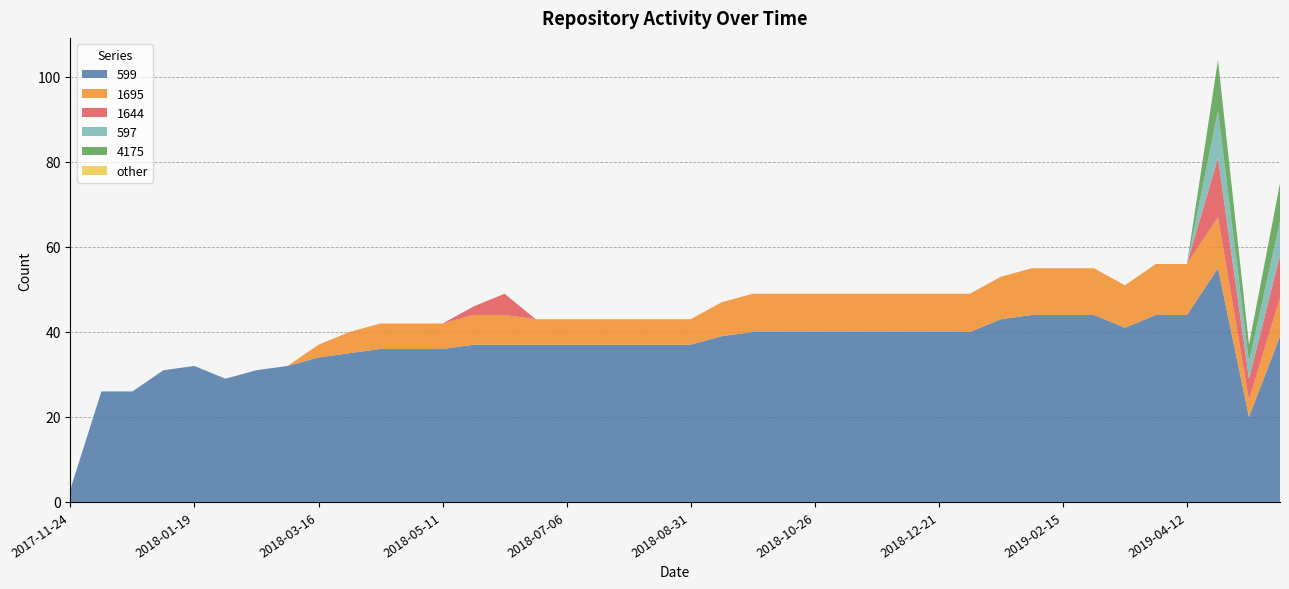

Reading right to left, what are all the values shown in this chart?

599: 2019-05-24=39	2019-05-10=20	2019-04-26=55	2019-04-12=44	2019-03-29=44	2019-03-15=41	2019-03-01=44	2019-02-15=44	2019-02-01=44	2019-01-18=43	2019-01-04=40	2018-12-21=40	2018-12-07=40	2018-11-23=40	2018-11-09=40	2018-10-26=40	2018-10-12=40	2018-09-28=40	2018-09-14=39	2018-08-31=37	2018-08-17=37	2018-08-03=37	2018-07-20=37	2018-07-06=37	2018-06-22=37	2018-06-08=37	2018-05-25=37	2018-05-11=36	2018-04-27=36	2018-04-13=36	2018-03-30=35	2018-03-16=34	2018-03-02=32	2018-02-16=31	2018-02-02=29	2018-01-19=32	2018-01-05=31	2017-12-22=26	2017-12-08=26	2017-11-24=3
1695: 2019-05-24=9	2019-05-10=4	2019-04-26=12	2019-04-12=12	2019-03-29=12	2019-03-15=10	2019-03-01=11	2019-02-15=11	2019-02-01=11	2019-01-18=10	2019-01-04=9	2018-12-21=9	2018-12-07=9	2018-11-23=9	2018-11-09=9	2018-10-26=9	2018-10-12=9	2018-09-28=9	2018-09-14=8	2018-08-31=6	2018-08-17=6	2018-08-03=6	2018-07-20=6	2018-07-06=6	2018-06-22=6	2018-06-08=7	2018-05-25=7	2018-05-11=6	2018-04-27=6	2018-04-13=6	2018-03-30=5	2018-03-16=3	2018-03-02=0	2018-02-16=0	2018-02-02=0	2018-01-19=0	2018-01-05=0	2017-12-22=0	2017-12-08=0	2017-11-24=0
1644: 2019-05-24=10	2019-05-10=5	2019-04-26=14	2019-04-12=0	2019-03-29=0	2019-03-15=0	2019-03-01=0	2019-02-15=0	2019-02-01=0	2019-01-18=0	2019-01-04=0	2018-12-21=0	2018-12-07=0	2018-11-23=0	2018-11-09=0	2018-10-26=0	2018-10-12=0	2018-09-28=0	2018-09-14=0	2018-08-31=0	2018-08-17=0	2018-08-03=0	2018-07-20=0	2018-07-06=0	2018-06-22=0	2018-06-08=5	2018-05-25=2	2018-05-11=0	2018-04-27=0	2018-04-13=0	2018-03-30=0	2018-03-16=0	2018-03-02=0	2018-02-16=0	2018-02-02=0	2018-01-19=0	2018-01-05=0	2017-12-22=0	2017-12-08=0	2017-11-24=0
597: 2019-05-24=8	2019-05-10=4	2019-04-26=11	2019-04-12=0	2019-03-29=0	2019-03-15=0	2019-03-01=0	2019-02-15=0	2019-02-01=0	2019-01-18=0	2019-01-04=0	2018-12-21=0	2018-12-07=0	2018-11-23=0	2018-11-09=0	2018-10-26=0	2018-10-12=0	2018-09-28=0	2018-09-14=0	2018-08-31=0	2018-08-17=0	2018-08-03=0	2018-07-20=0	2018-07-06=0	2018-06-22=0	2018-06-08=0	2018-05-25=0	2018-05-11=0	2018-04-27=0	2018-04-13=0	2018-03-30=0	2018-03-16=0	2018-03-02=0	2018-02-16=0	2018-02-02=0	2018-01-19=0	2018-01-05=0	2017-12-22=0	2017-12-08=0	2017-11-24=0
4175: 2019-05-24=9	2019-05-10=4	2019-04-26=12	2019-04-12=0	2019-03-29=0	2019-03-15=0	2019-03-01=0	2019-02-15=0	2019-02-01=0	2019-01-18=0	2019-01-04=0	2018-12-21=0	2018-12-07=0	2018-11-23=0	2018-11-09=0	2018-10-26=0	2018-10-12=0	2018-09-28=0	2018-09-14=0	2018-08-31=0	2018-08-17=0	2018-08-03=0	2018-07-20=0	2018-07-06=0	2018-06-22=0	2018-06-08=0	2018-05-25=0	2018-05-11=0	2018-04-27=0	2018-04-13=0	2018-03-30=0	2018-03-16=0	2018-03-02=0	2018-02-16=0	2018-02-02=0	2018-01-19=0	2018-01-05=0	2017-12-22=0	2017-12-08=0	2017-11-24=0
other: 2019-05-24=0	2019-05-10=0	2019-04-26=0	2019-04-12=0	2019-03-29=0	2019-03-15=0	2019-03-01=0	2019-02-15=0	2019-02-01=0	2019-01-18=0	2019-01-04=0	2018-12-21=0	2018-12-07=0	2018-11-23=0	2018-11-09=0	2018-10-26=0	2018-10-12=0	2018-09-28=0	2018-09-14=0	2018-08-31=0	2018-08-17=0	2018-08-03=0	2018-07-20=0	2018-07-06=0	2018-06-22=0	2018-06-08=0	2018-05-25=0	2018-05-11=0	2018-04-27=0	2018-04-13=0	2018-03-30=0	2018-03-16=0	2018-03-02=0	2018-02-16=0	2018-02-02=0	2018-01-19=0	2018-01-05=0	2017-12-22=0	2017-12-08=0	2017-11-24=0